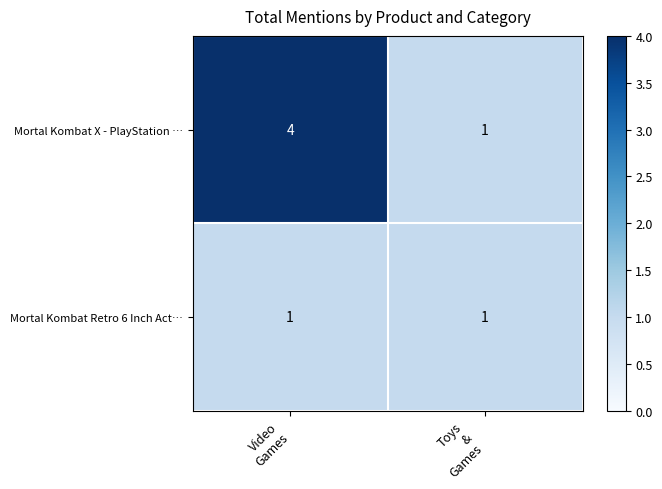

Reading left to right, extract all data points from this chart.

Mortal Kombat X - PlayStation …: 4	1
Mortal Kombat Retro 6 Inch Act…: 1	1